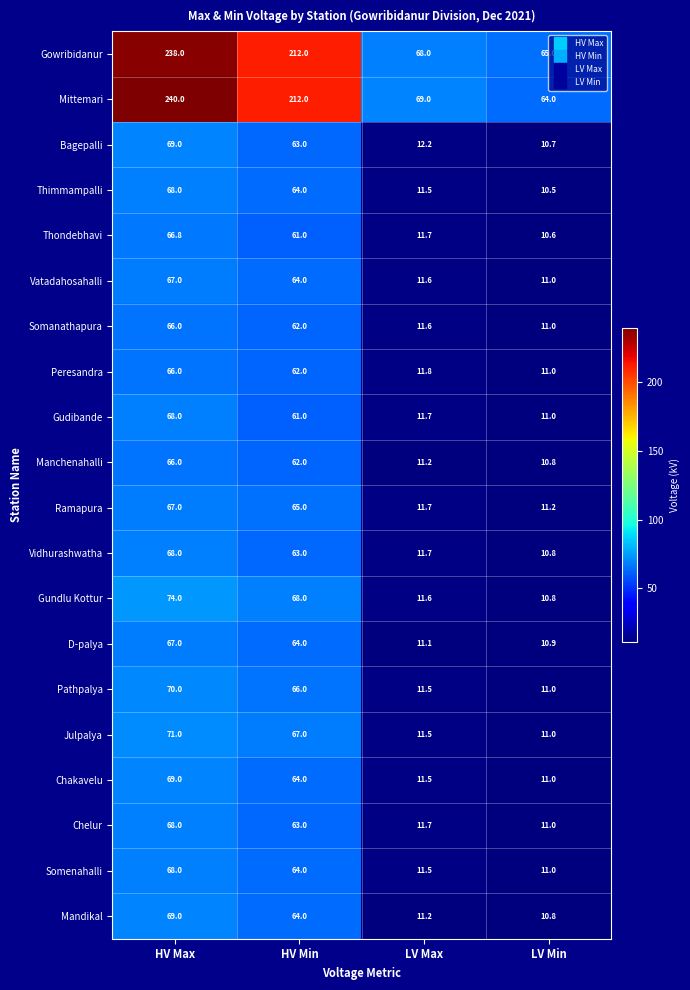

Rank the categories by Julpalya value from highest to lowest.

HV Max, HV Min, LV Max, LV Min